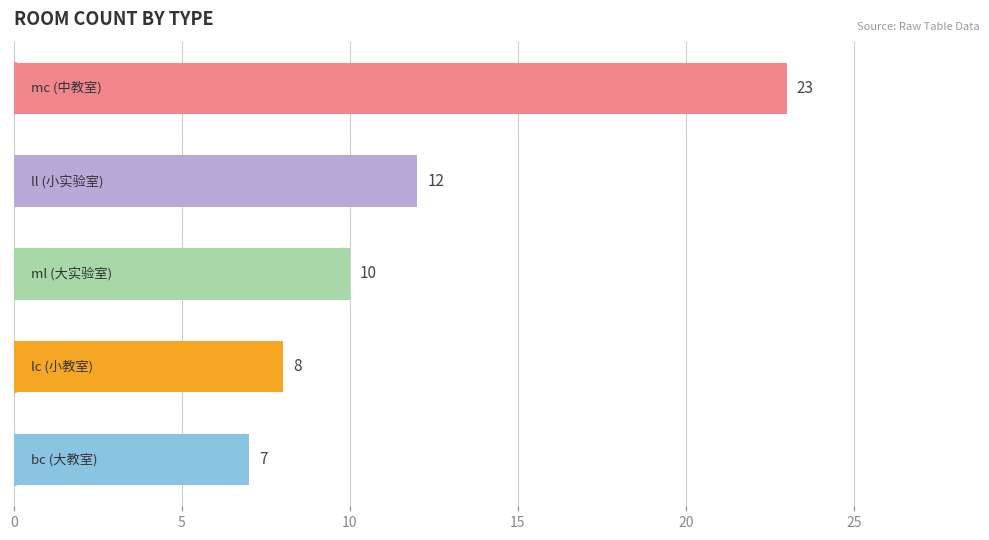

What is the smallest value displayed?

7